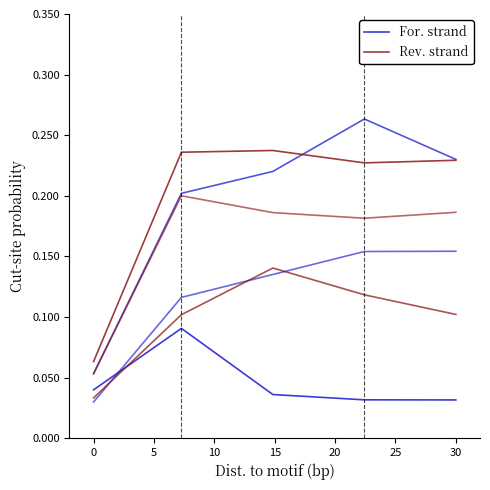

What is the difference between the For. strand values at 0 and 15?

0.1